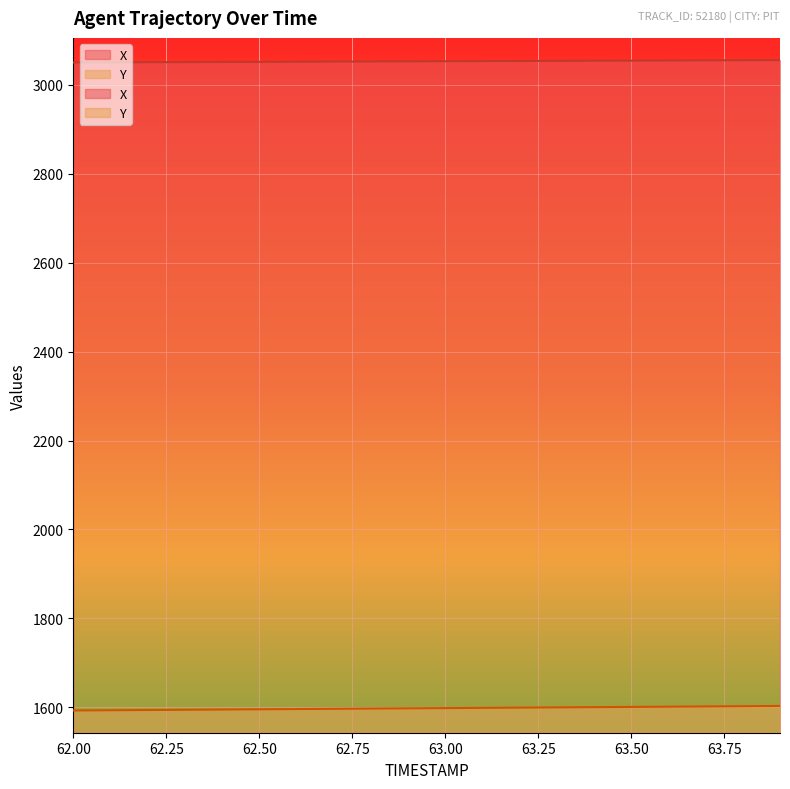

True or false: Y and X intersect in this chart.

False